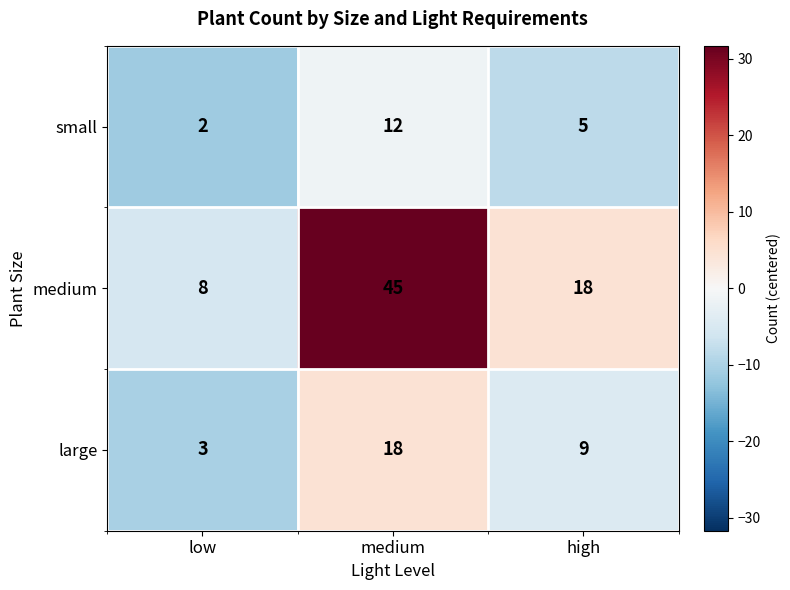

How many categories are shown in the chart?

3